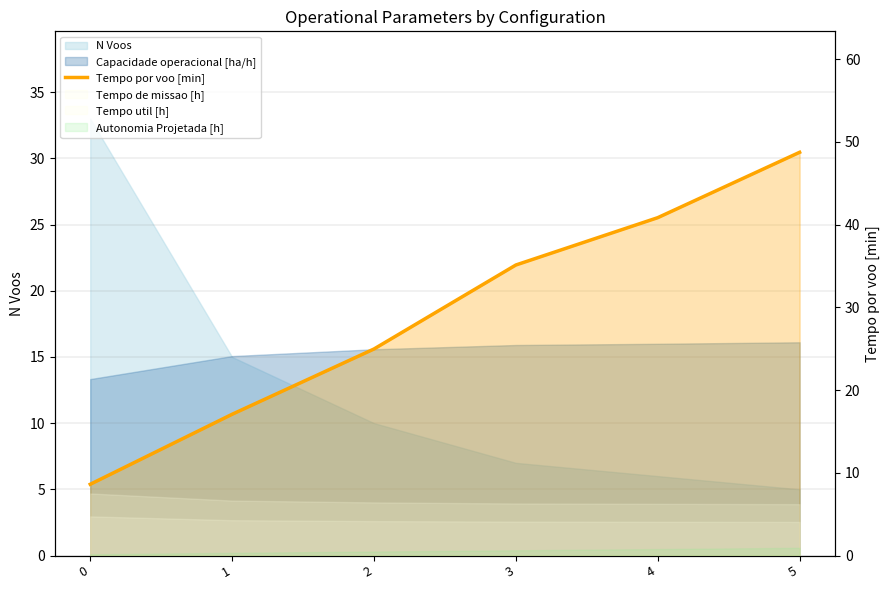

What is the value of the 2nd point from the left?

17.1